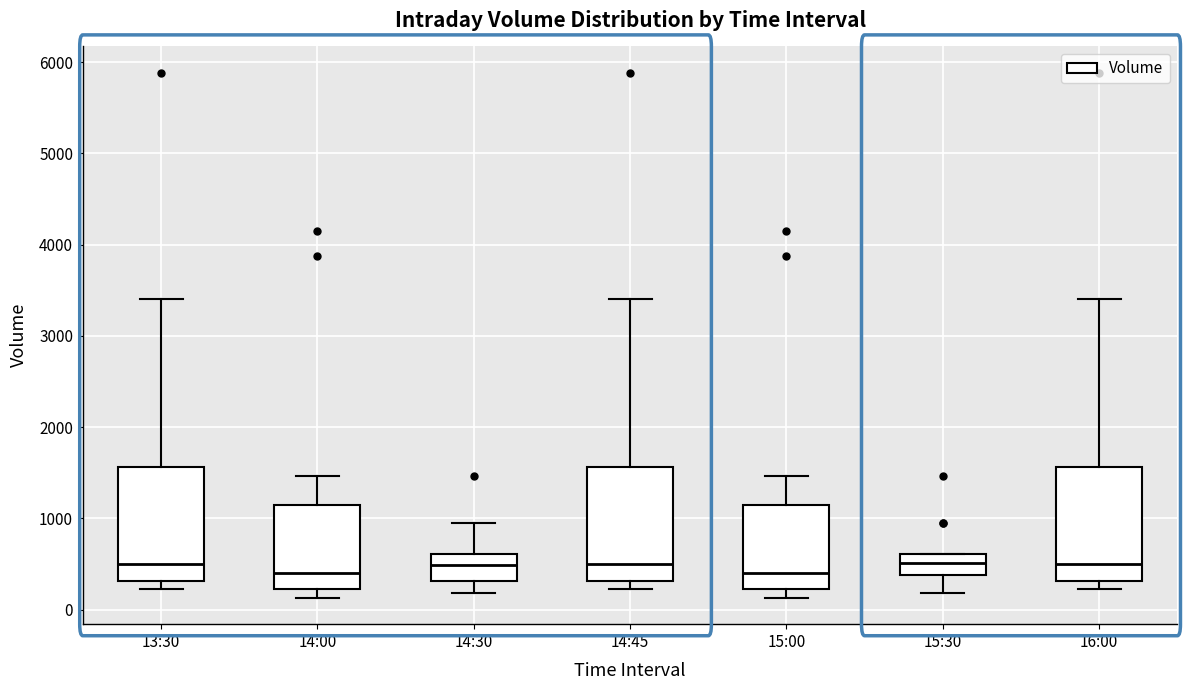

Reading left to right, transcribe this box plot: for each box, give where its median line is, the range the box spans, and where its two whiskers end, as read against the y-axis. The values are not printed on the chart, so give them approximately, as read against the axis.

13:30: median 500, box 300 to 1600, whiskers 200 to 3400
14:00: median 400, box 200 to 1100, whiskers 100 to 1500
14:30: median 500, box 300 to 600, whiskers 200 to 1000
14:45: median 500, box 300 to 1600, whiskers 200 to 3400
15:00: median 400, box 200 to 1100, whiskers 100 to 1500
15:30: median 500, box 400 to 600, whiskers 200 to 600
16:00: median 500, box 300 to 1600, whiskers 200 to 3400